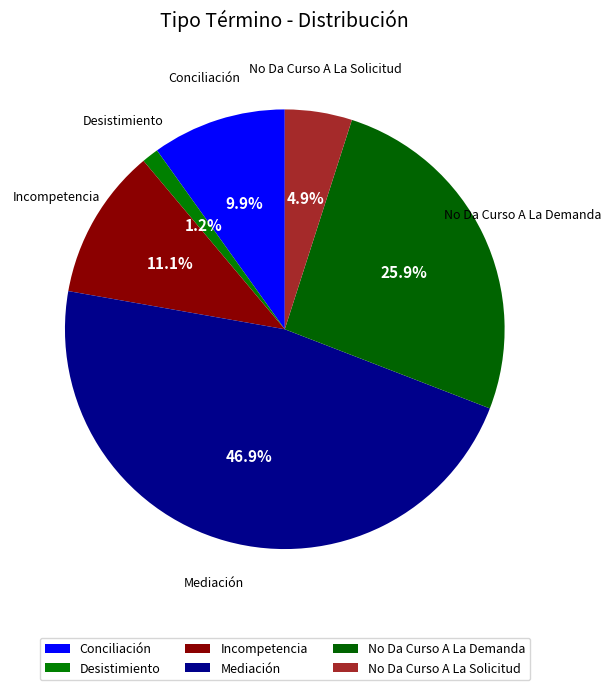

To the nearest percent, what percentage of the pie is Conciliación?

10%